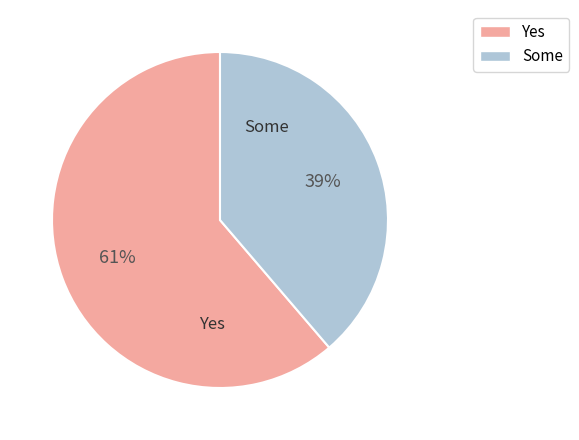

Is there any slice that represents more than half of the pie?

Yes